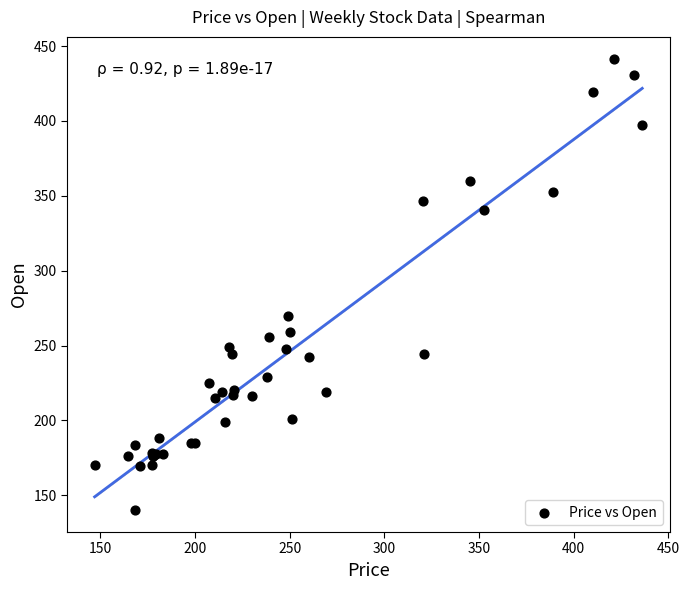

What Y value in the scatter plot is closest to 290?

270.0